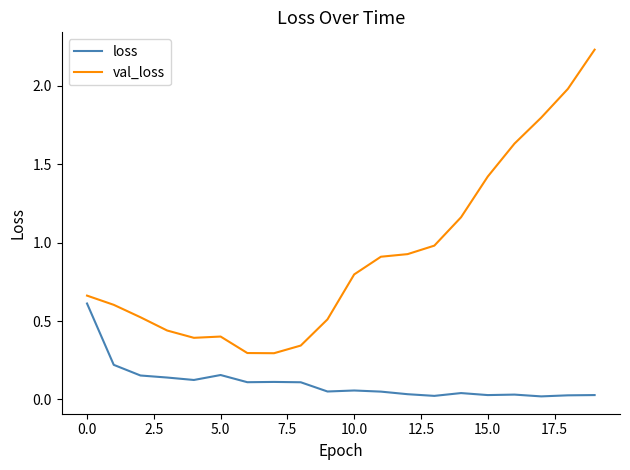

Which series has the largest range (max minus min)?

val_loss